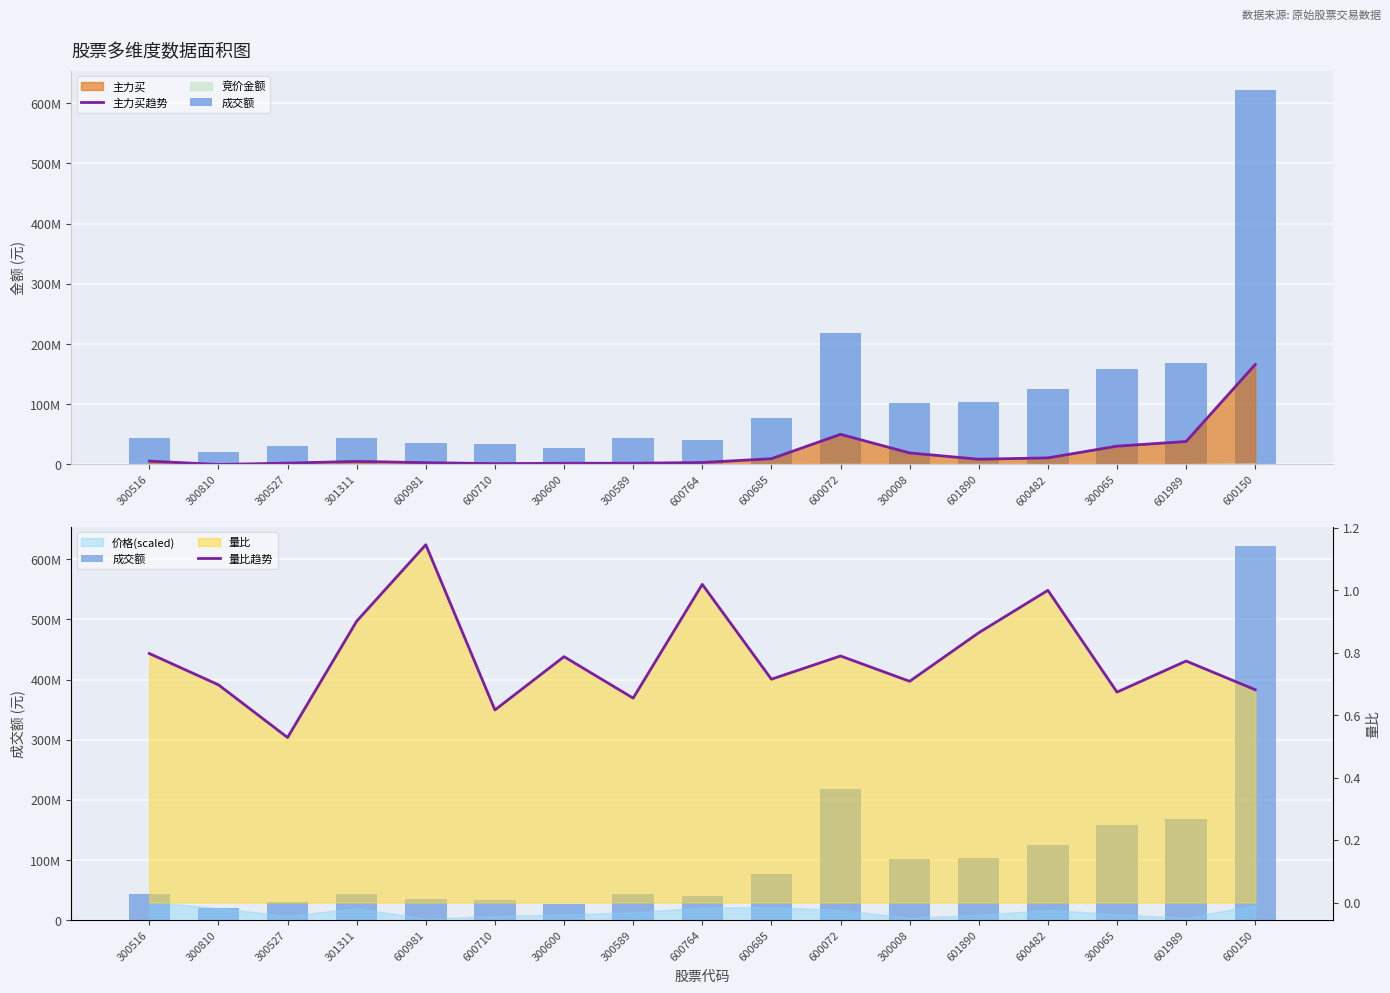

Between 300516 and 300600, which is larger?

300516